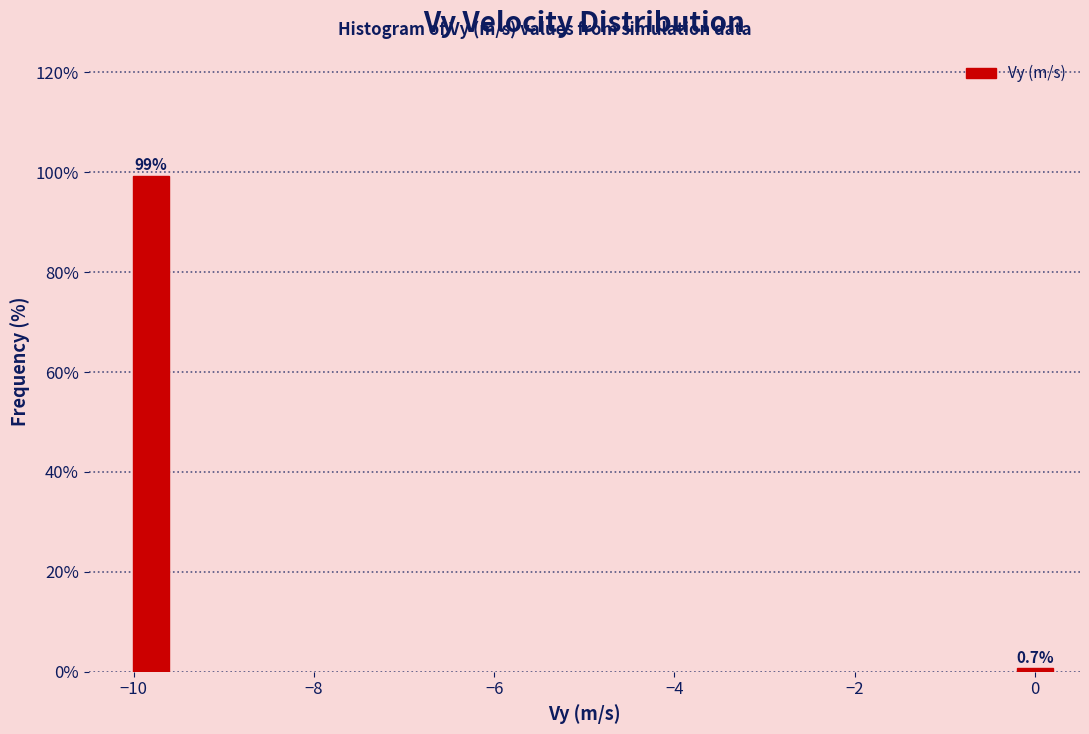

Reading right to left, extract all data points from this chart.

0=0.7	−10=99.3